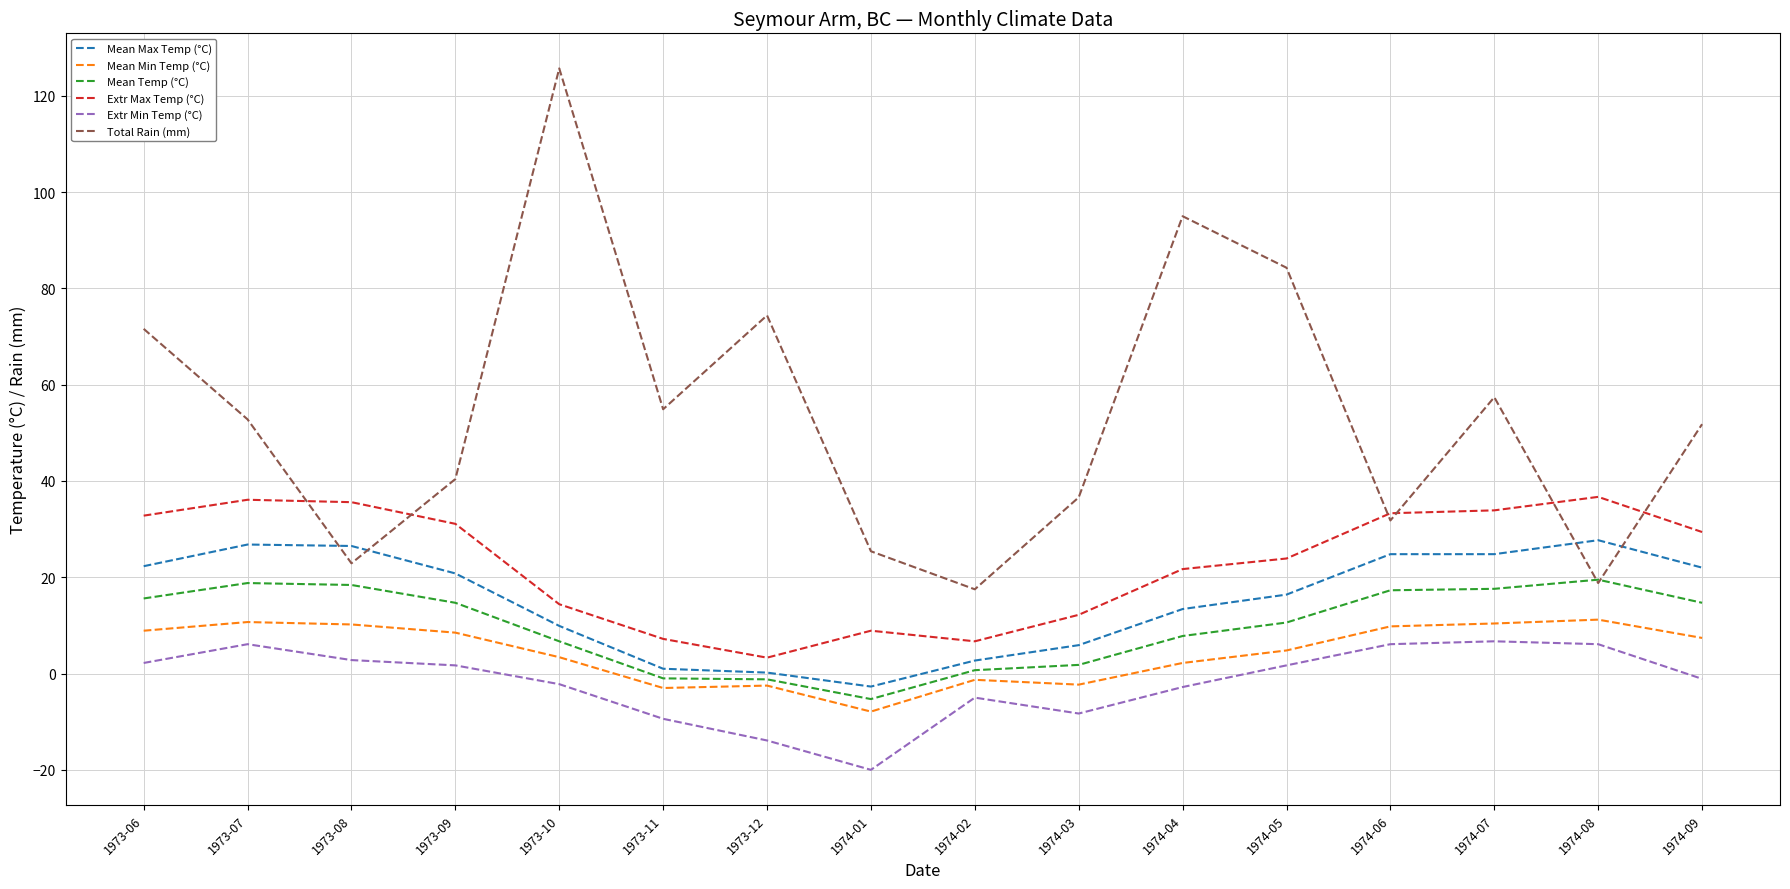

What is the difference between the Extr Max Temp (°C) values at 1974-03 and 1973-12?

8.9